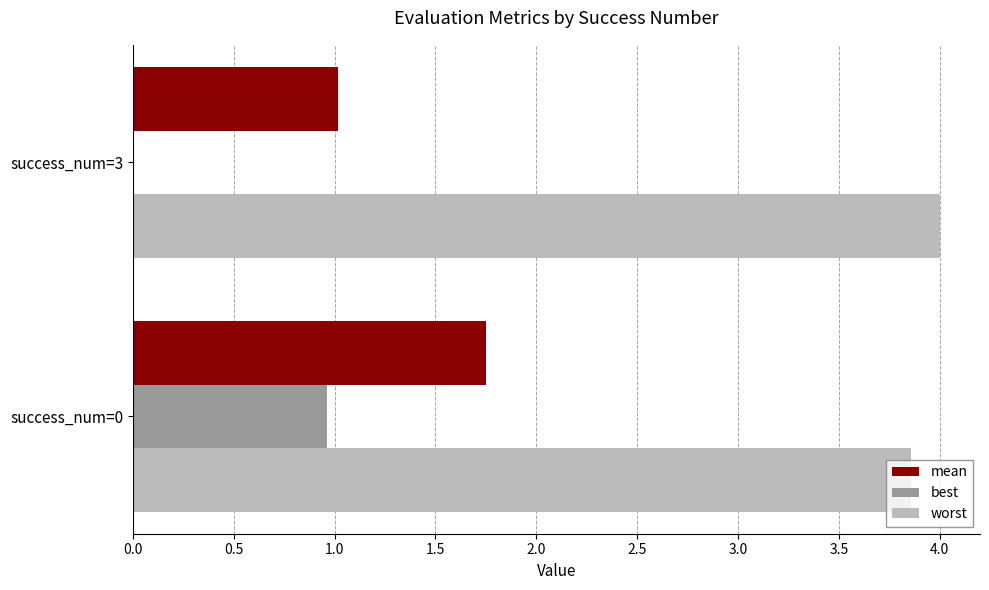

Is the value of best at success_num=3 greater than the value of worst at success_num=3?

No